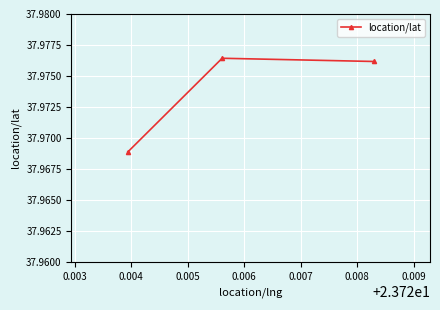

Approximately how many times larger is the value at 0.004 compared to 0.003?

1.0